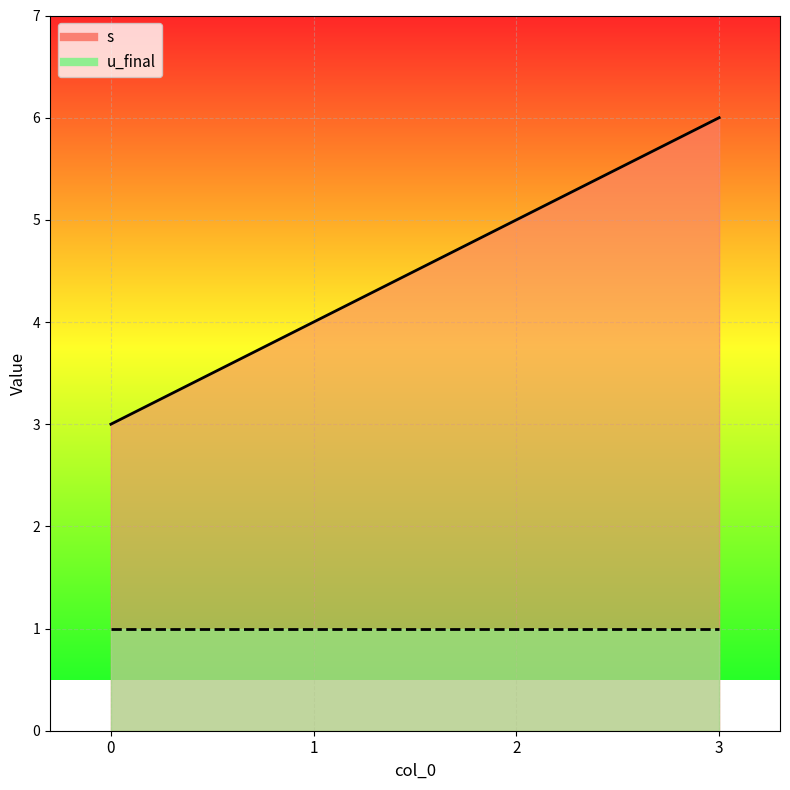

Count the values in the range 4 to 6.

3